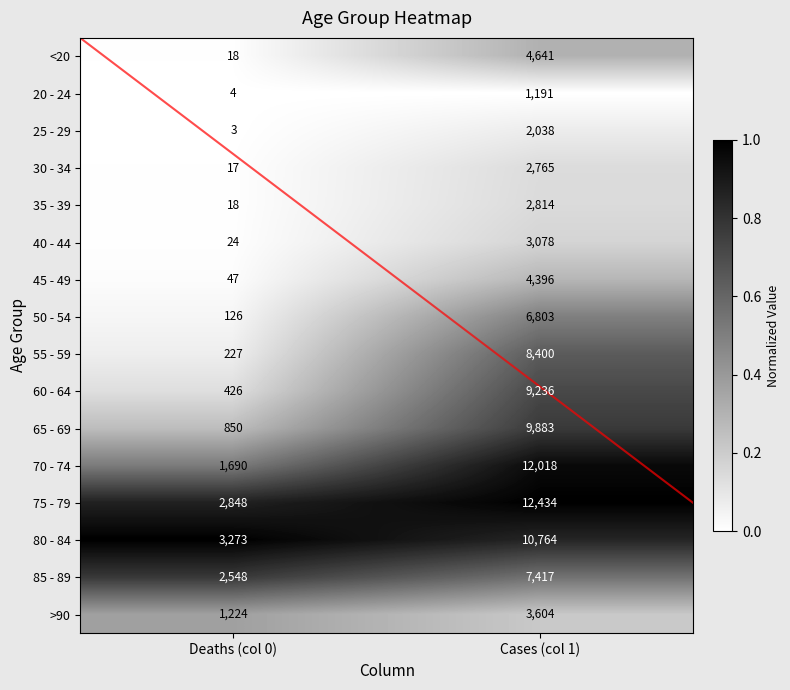

What is the total value across all series at Deaths (col 0)?

13343